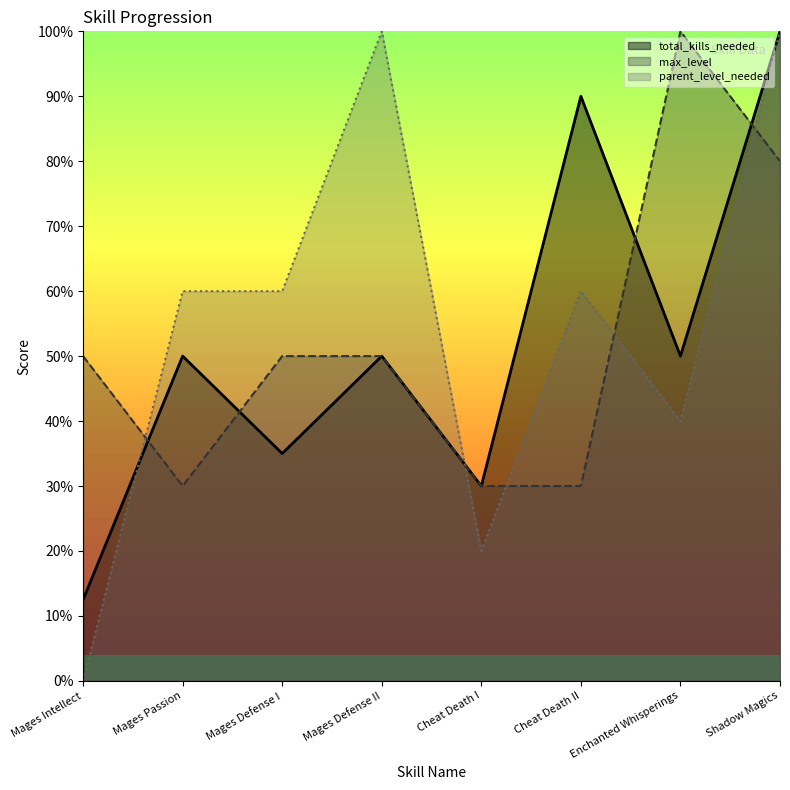

Read the max_level value at Shadow Magics.

80.0